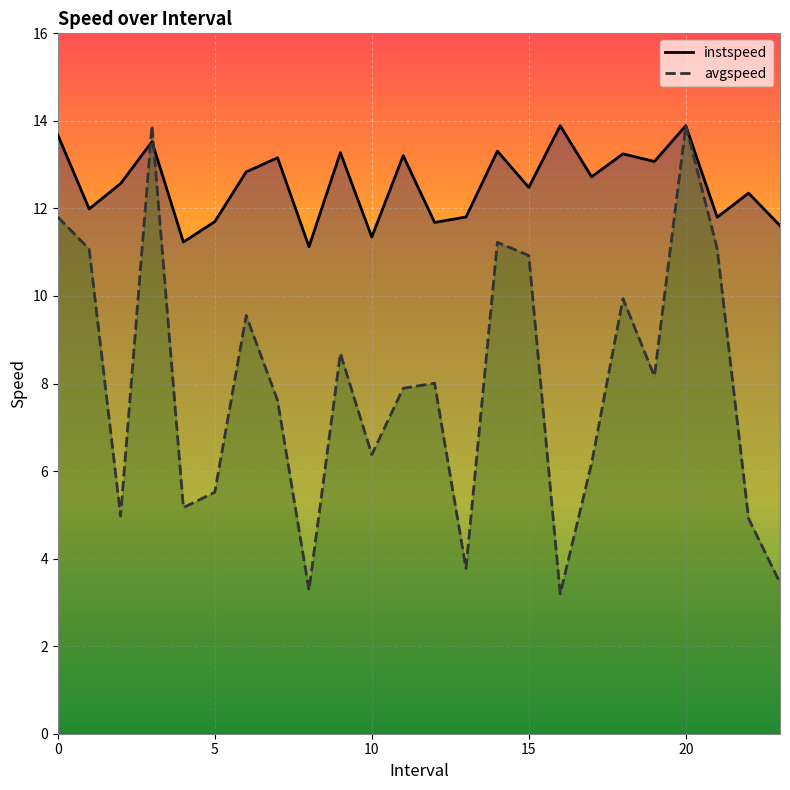

At 7, list the series in order from smallest to largest.

avgspeed, instspeed